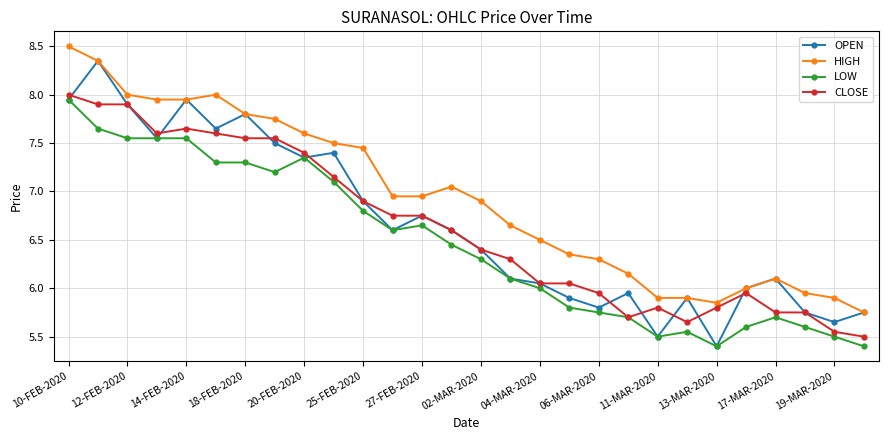

True or false: CLOSE has more than 0 interior local peaks.

True